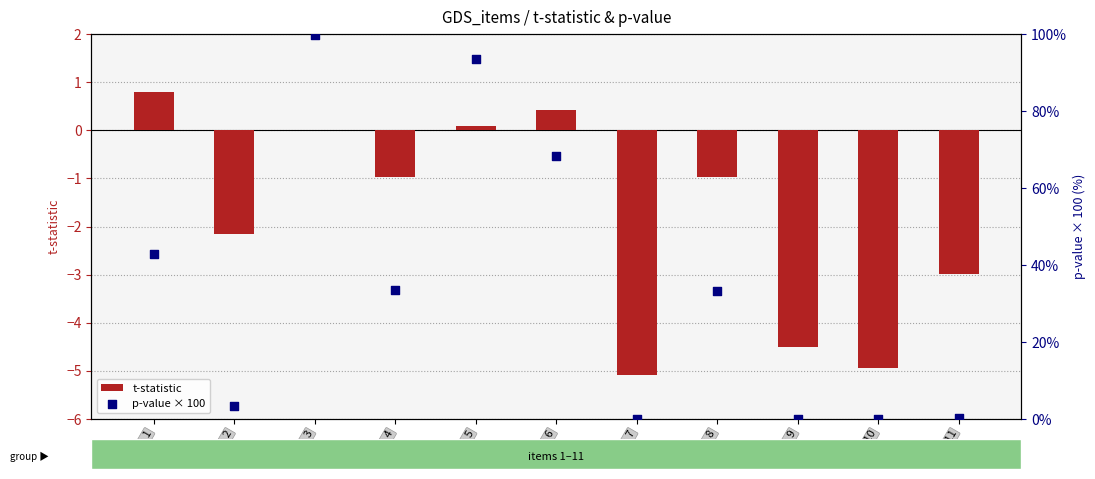

What is the total value across all series at Item 5?

93.7